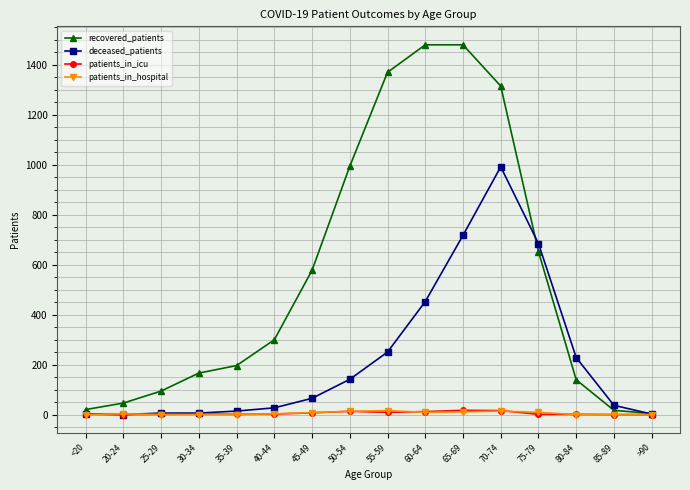

What is the greatest value displayed?

1479